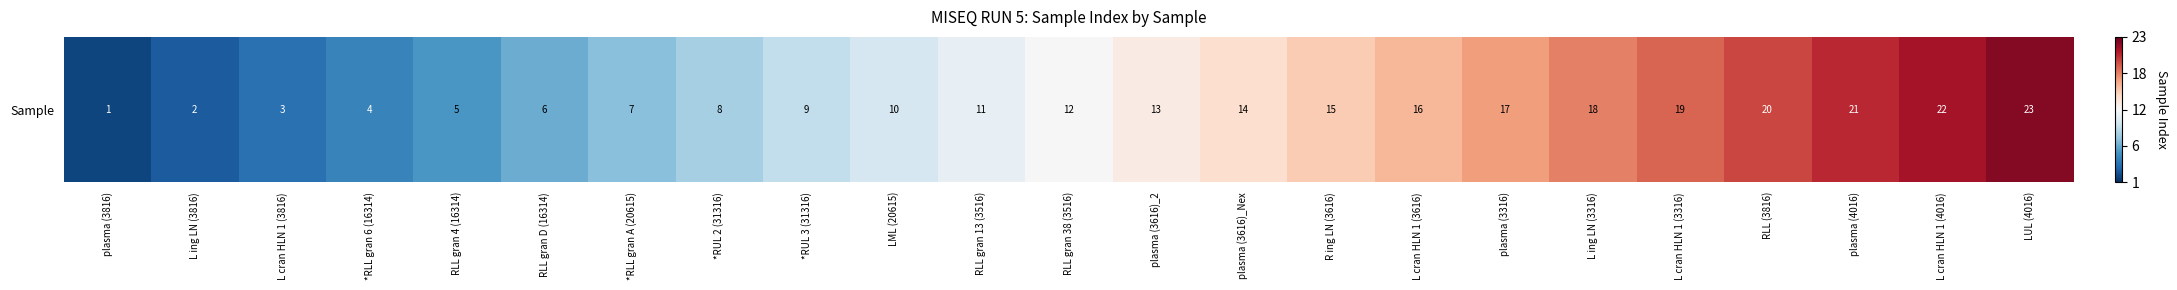

What is the sum of the values at LUL (4016) and RLL gran 38 (3516)?

0.9